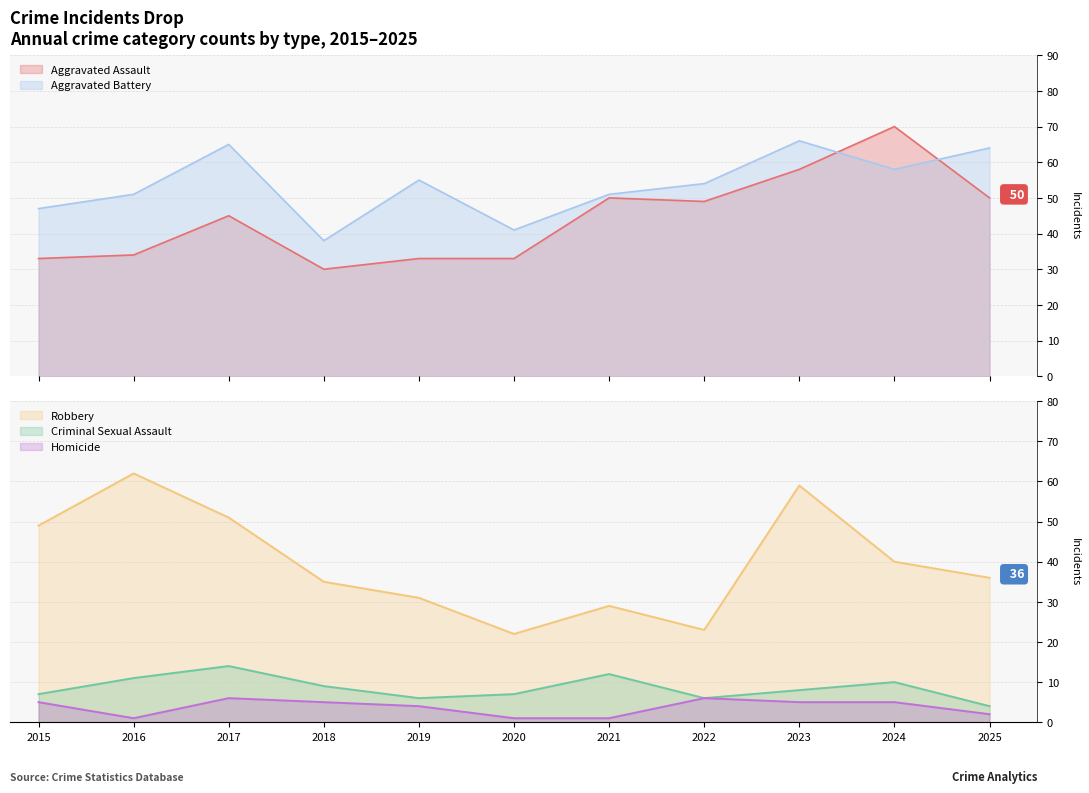

True or false: Robbery has more than 0 points higher than both neighbors.

True